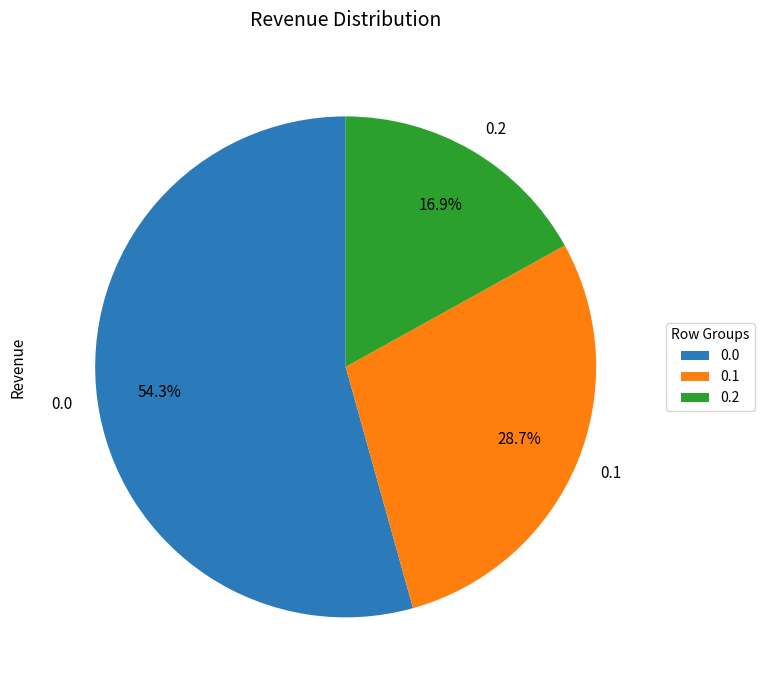

What is the ratio of the value at 0.2 to the value at 0.0?

0.3